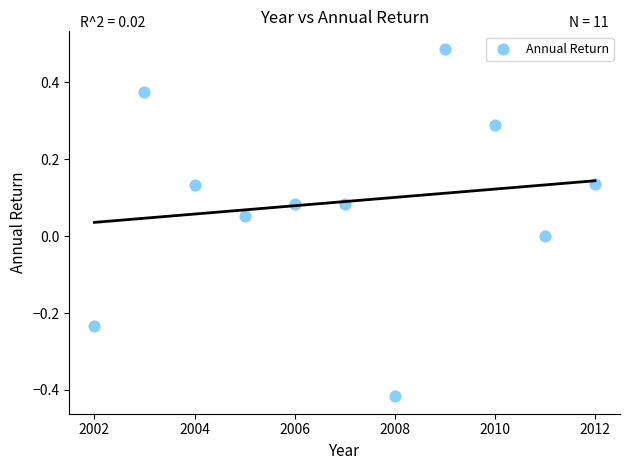

What is the average X value?

2007.0